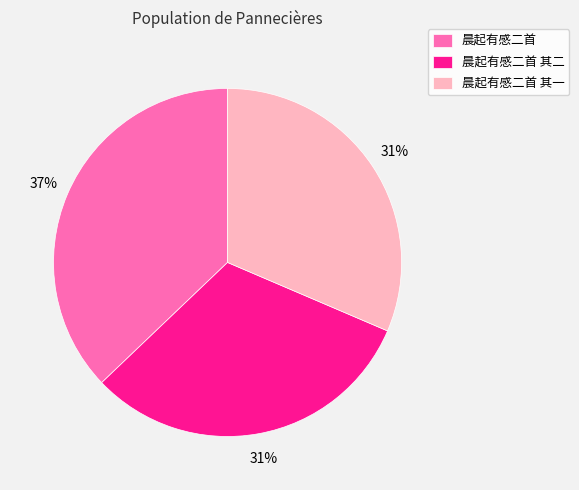

What is the ratio of the value at 晨起有感二首 to the value at 晨起有感二首 其二?

1.2